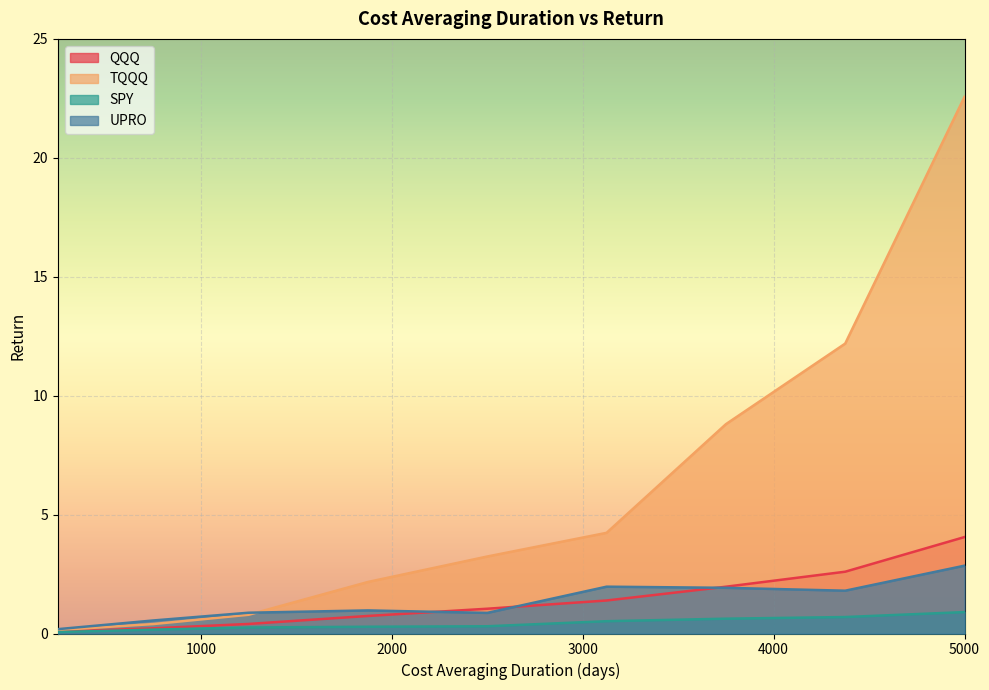

What is the difference between the highest and lowest values at 5000?

21.7